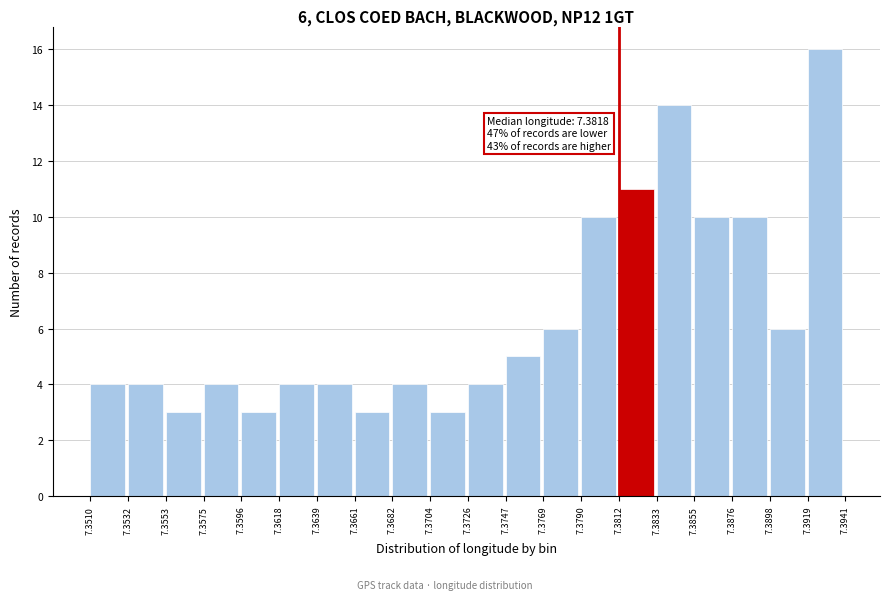

Which range on the x-axis has the tallest bar?

7.3919 to 7.3941